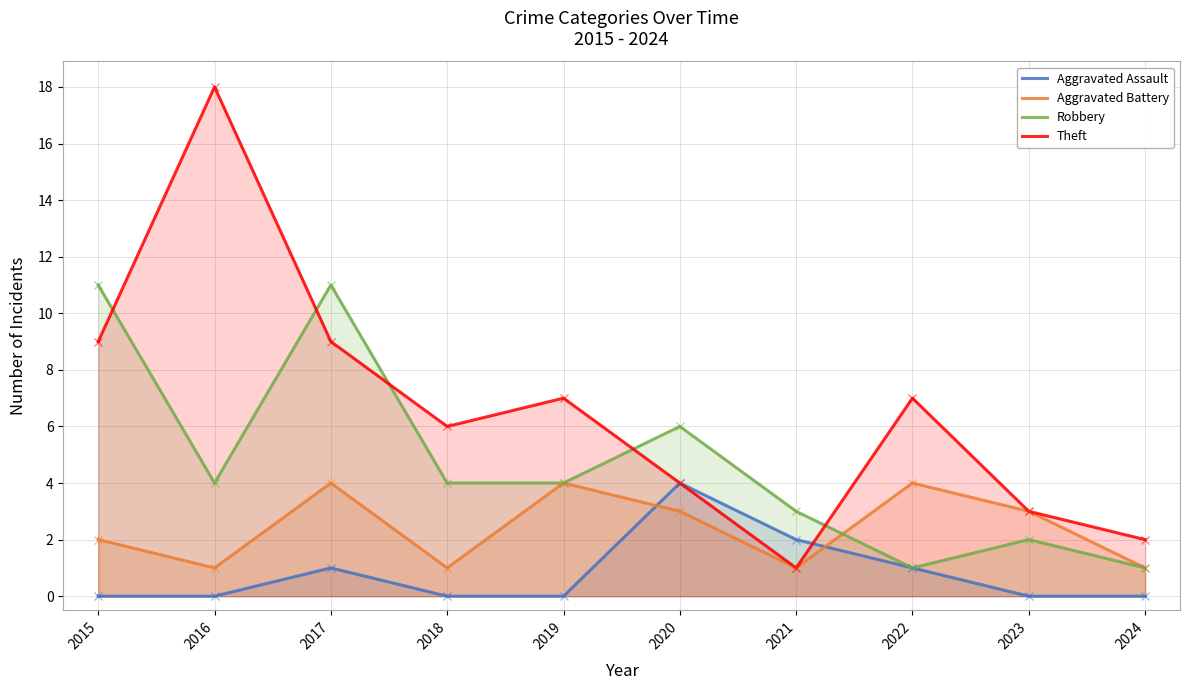

How many values in the Robbery series exceed 4?

3